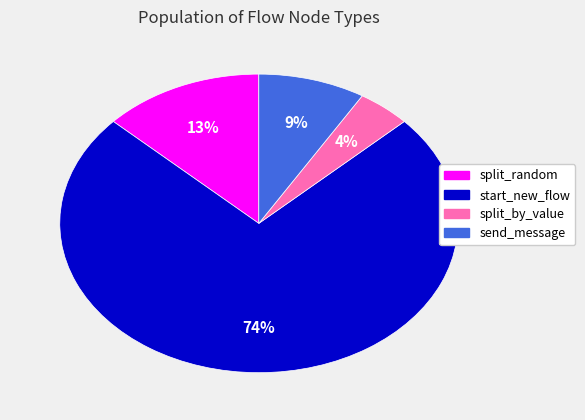

Rank the categories by value from highest to lowest.

start_new_flow, split_random, send_message, split_by_value